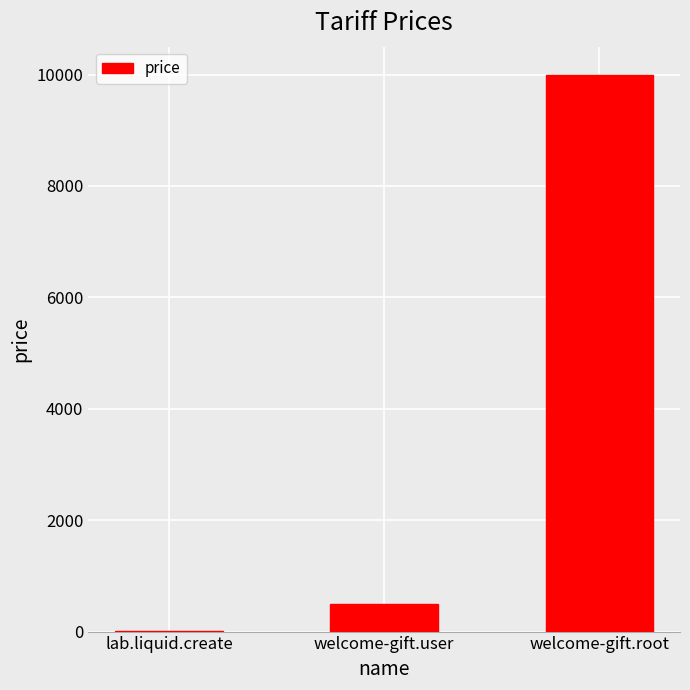

What is the greatest value displayed?

10000